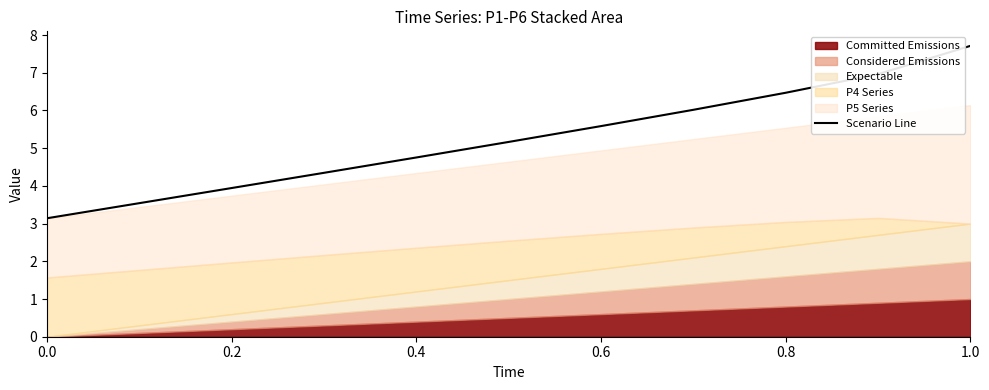

The value of Scenario Line at 0.2 is 1.0. True or false?

False